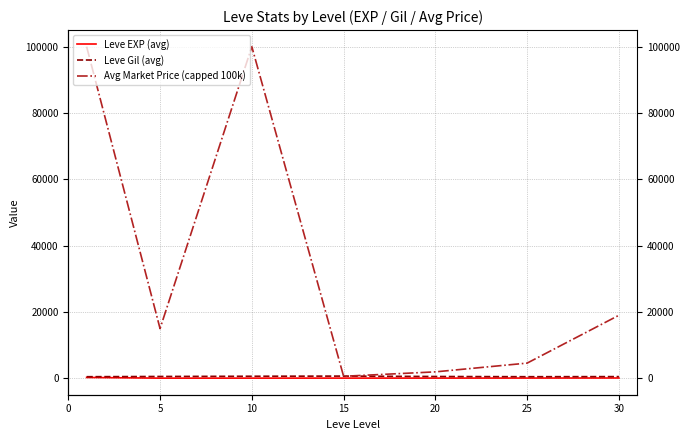

True or false: Leve EXP (avg) and Avg Market Price (capped 100k) cross at least once.

False